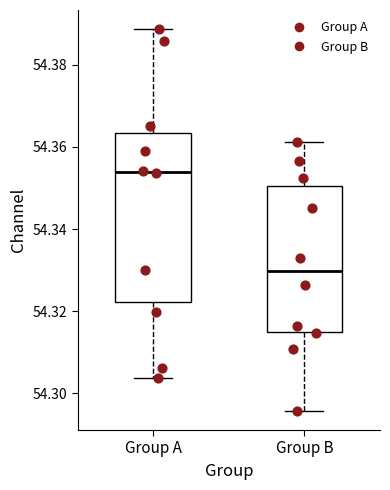

Where does the lower whisker of the box for Group B end on the y-axis? The values are not printed on the chart, so give them approximately, as read against the axis.

54.296